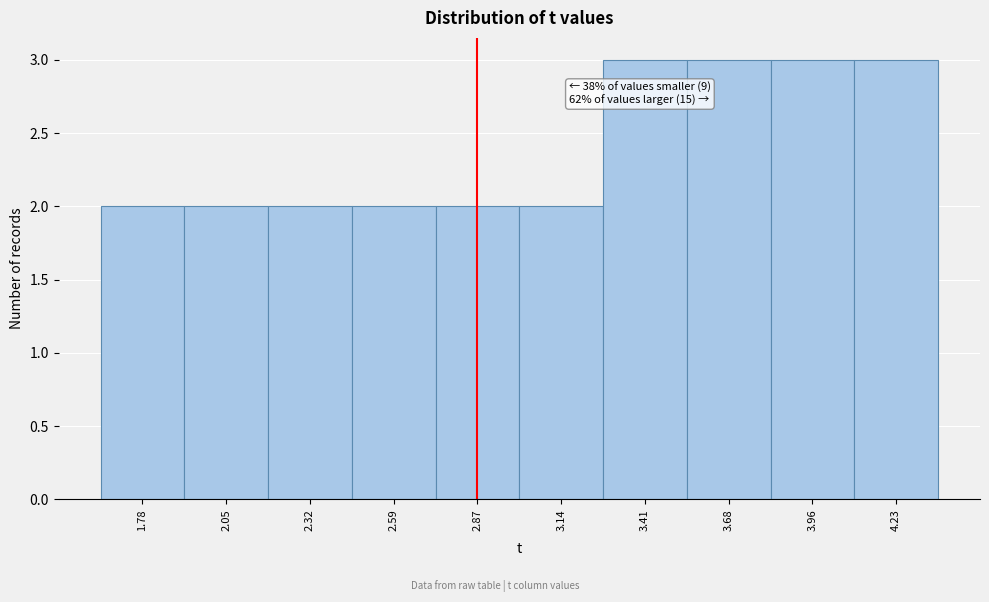

Reading right to left, transcribe all the data shown in this chart.

4.23=3	3.96=3	3.68=3	3.41=3	3.14=2	2.87=2	2.59=2	2.32=2	2.05=2	1.78=2